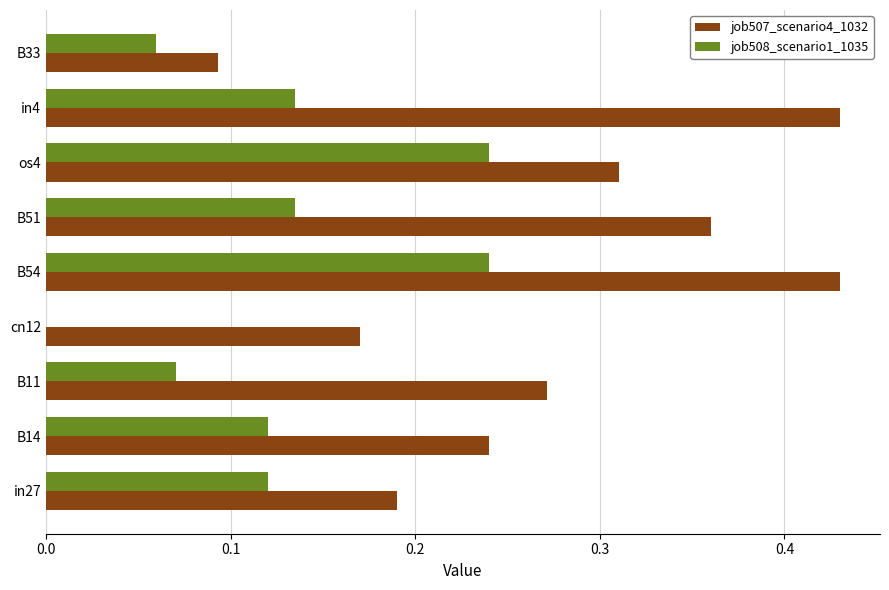

What is the sum of the job508_scenario1_1035 values at B54 and os4?

0.5